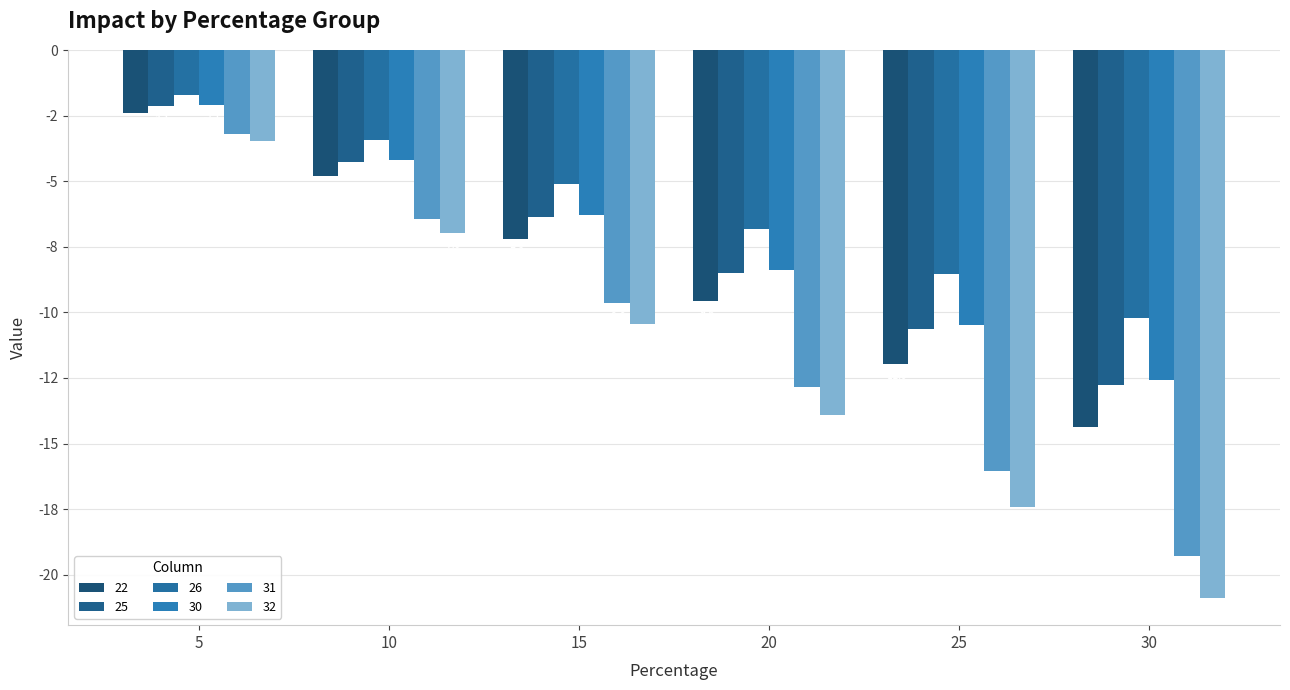

Which label corresponds to the smallest value in the chart?

30